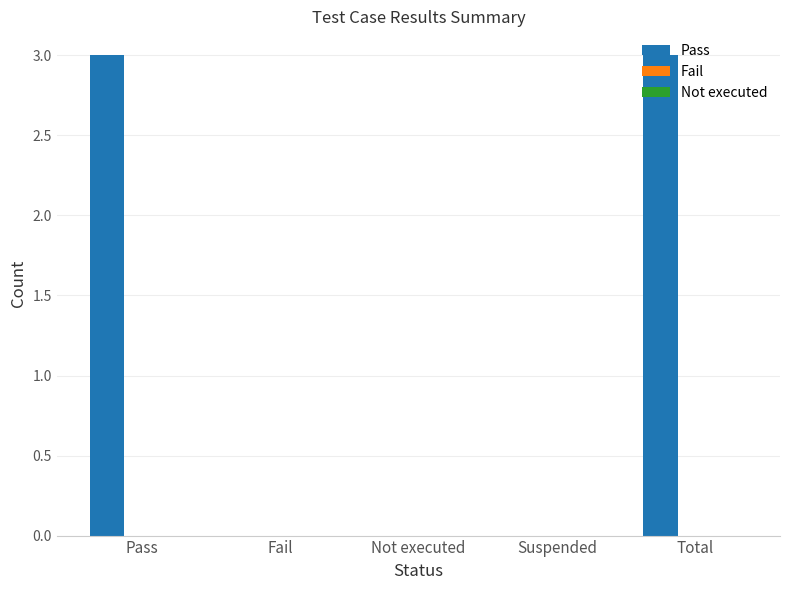

What is the change in value from Pass to Not executed?

-3